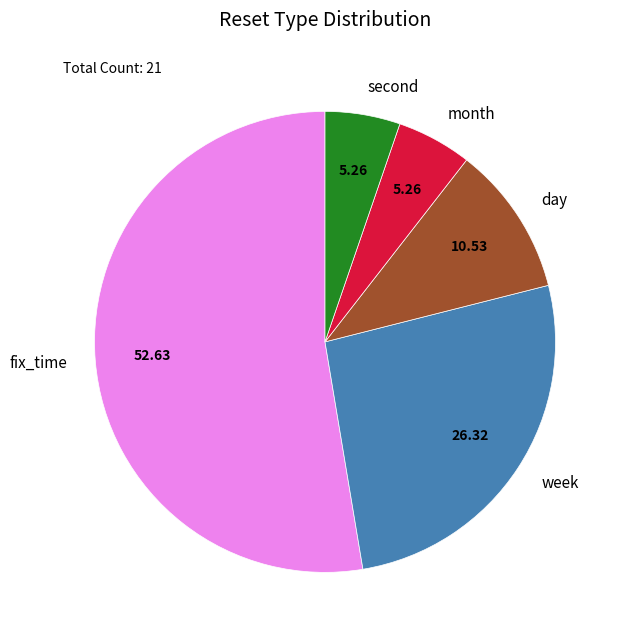

What is the majority slice?

fix_time